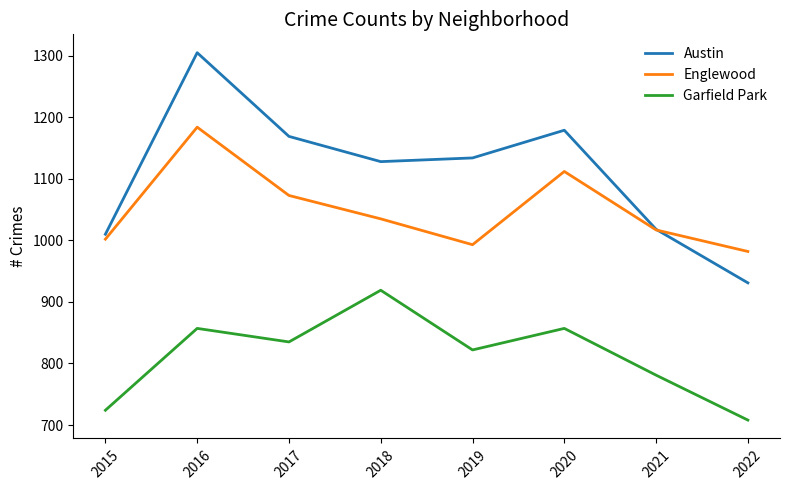

What is the minimum value shown in the chart?

708